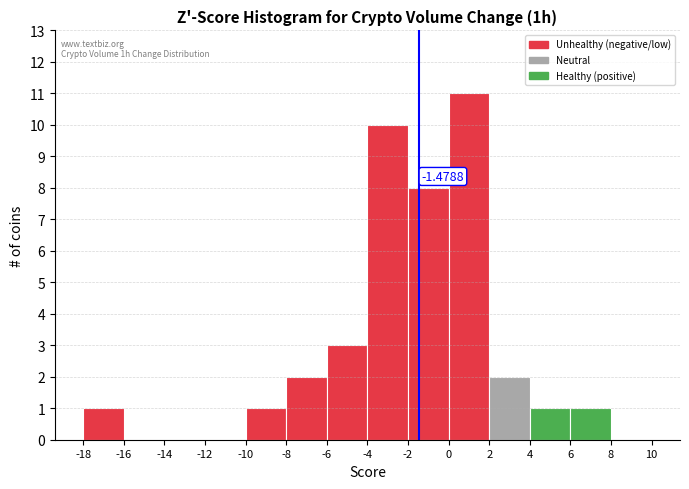

Over which range of the x-axis is the bar tallest?

0 to 2